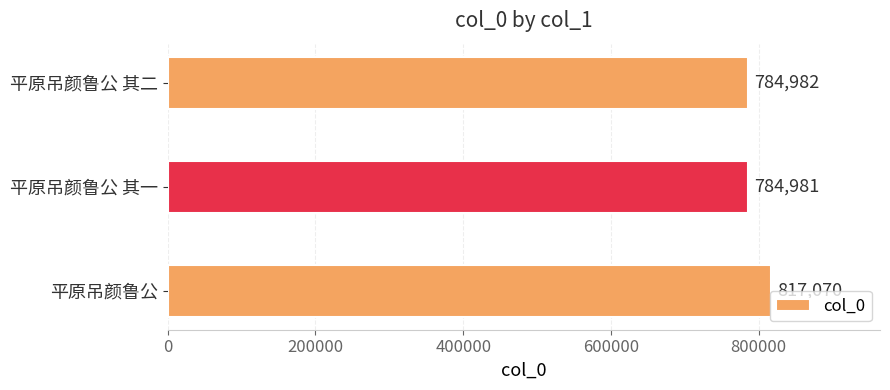

How many series are shown in this chart?

1